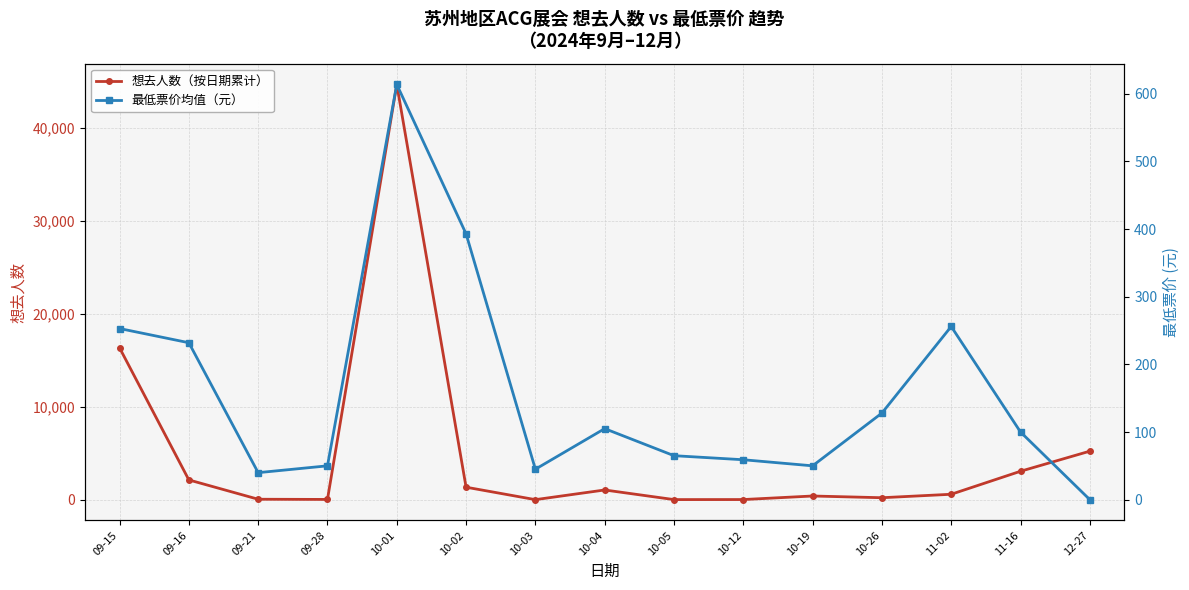

Between 09-21 and 10-26, which is larger?

10-26